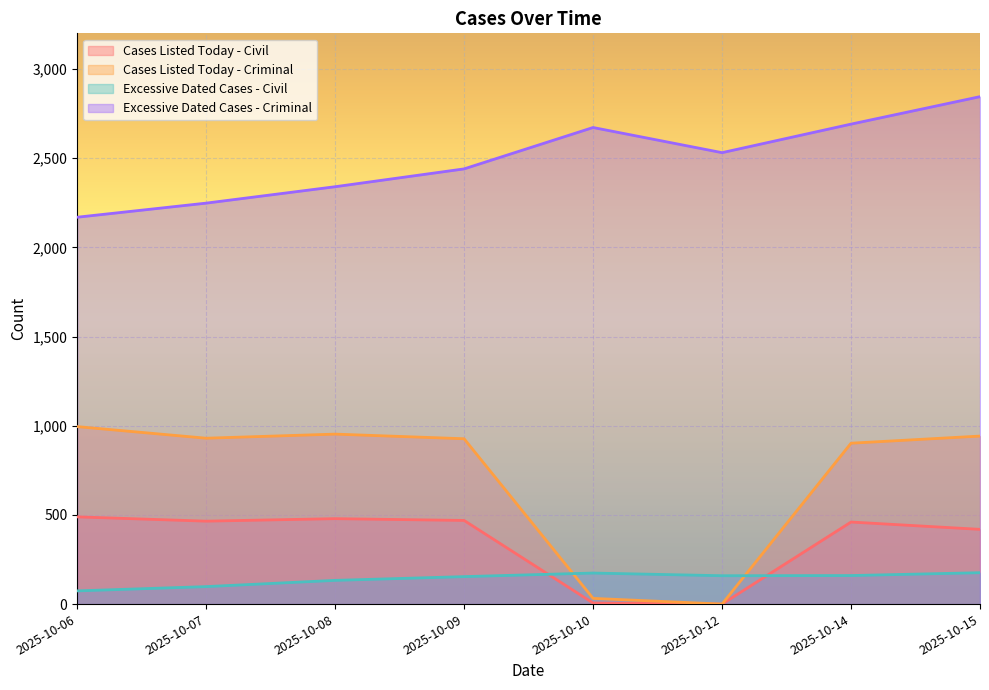

True or false: Excessive Dated Cases - Criminal and Cases Listed Today - Civil intersect in this chart.

False